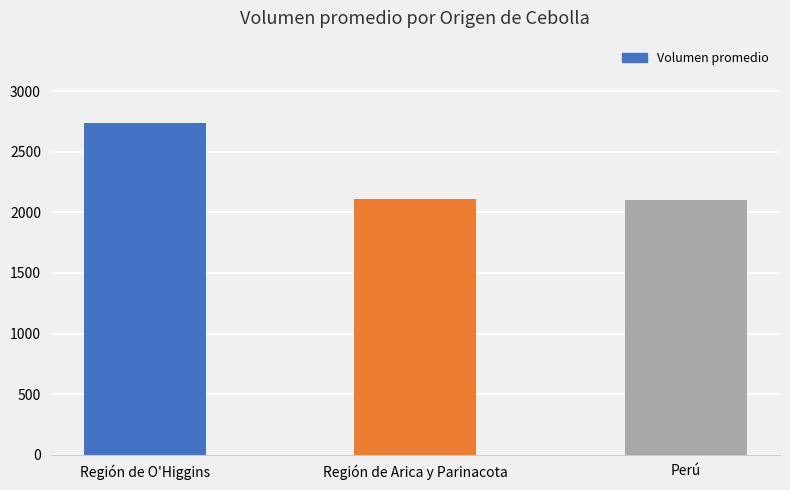

How many data points are less than 2110?

1